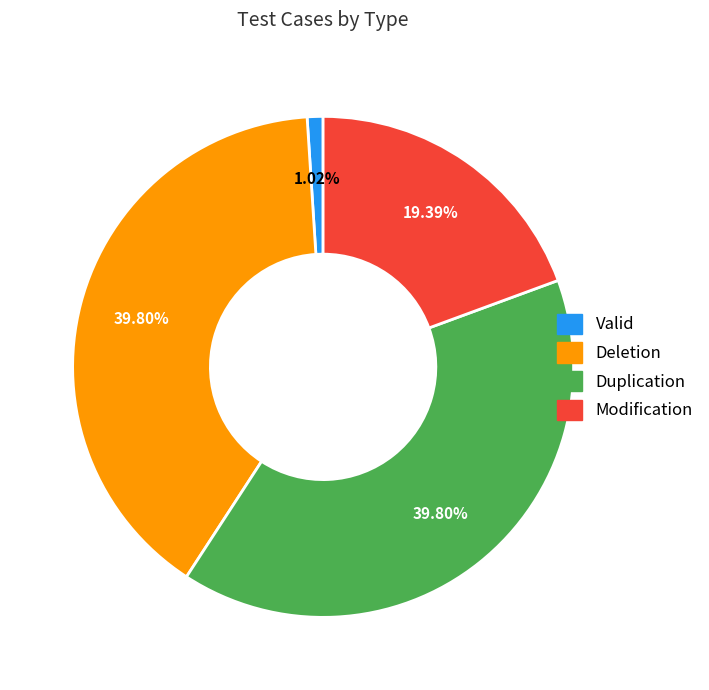

Is there a majority slice in this chart?

No